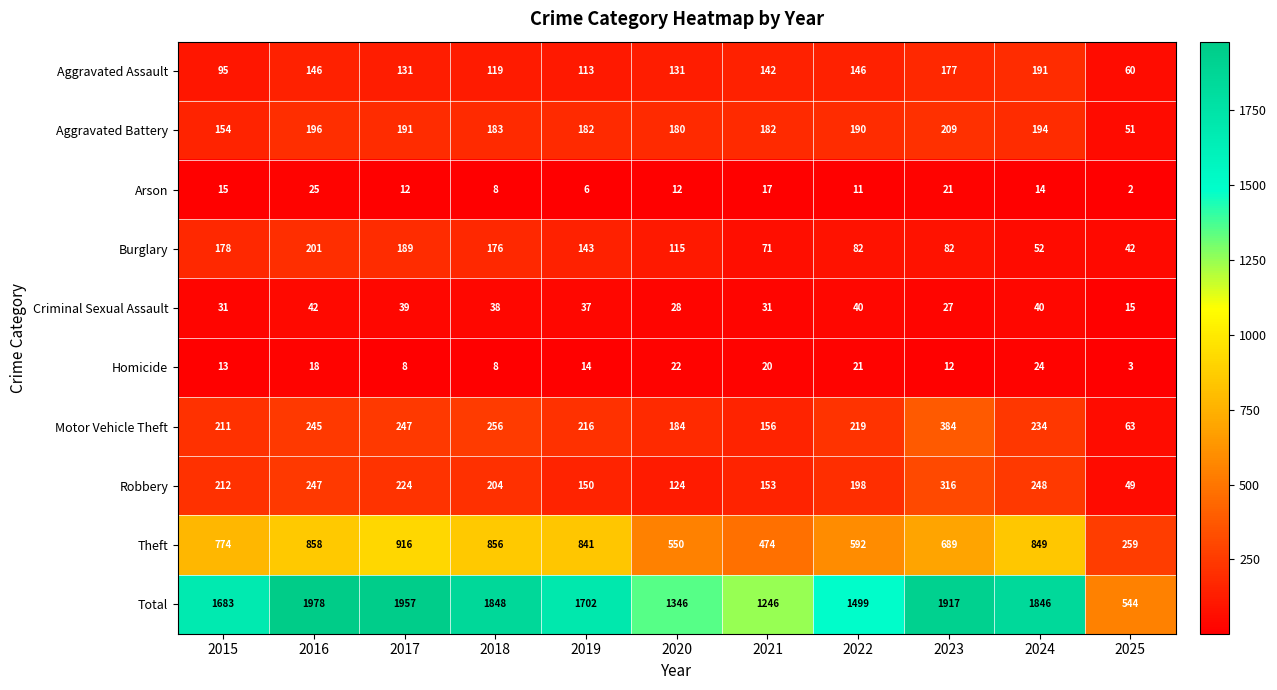

What is the difference between the highest and lowest values at 2024?

1832